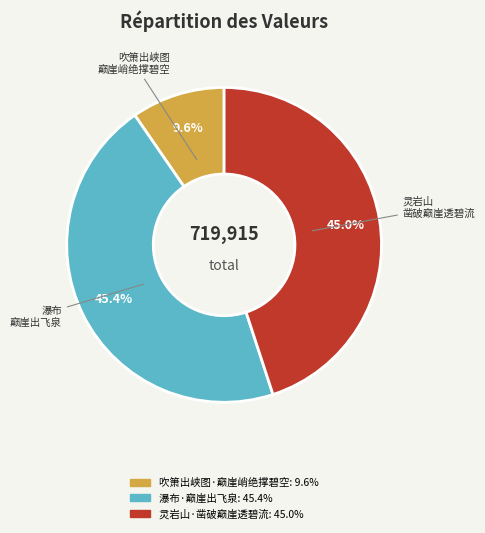

To the nearest percent, what portion does 吹箫出峡图·巅崖峭绝撑碧空 represent?

10%